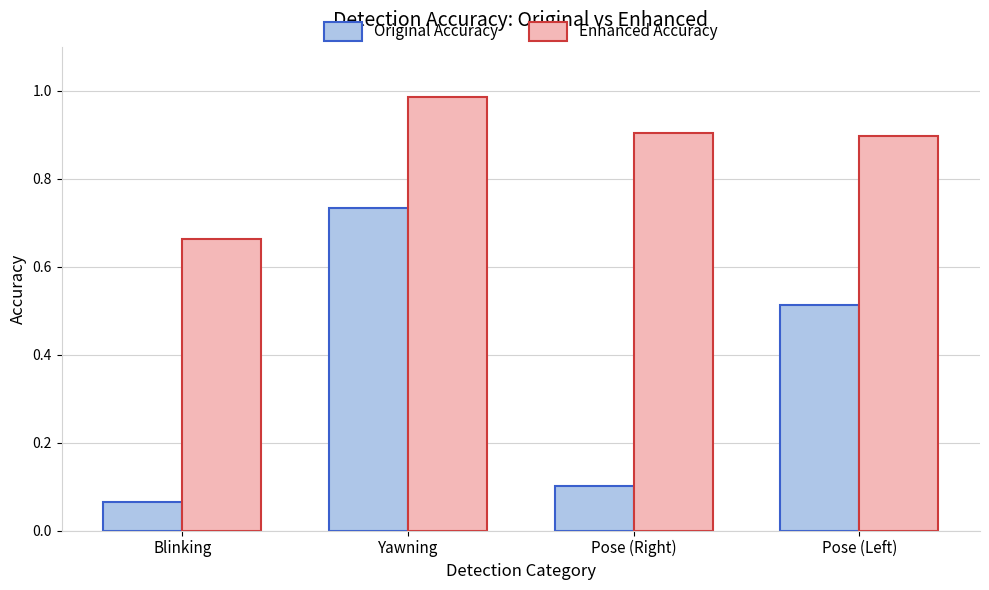

What is the difference between the second highest and second lowest values in the Original Accuracy series?

0.4